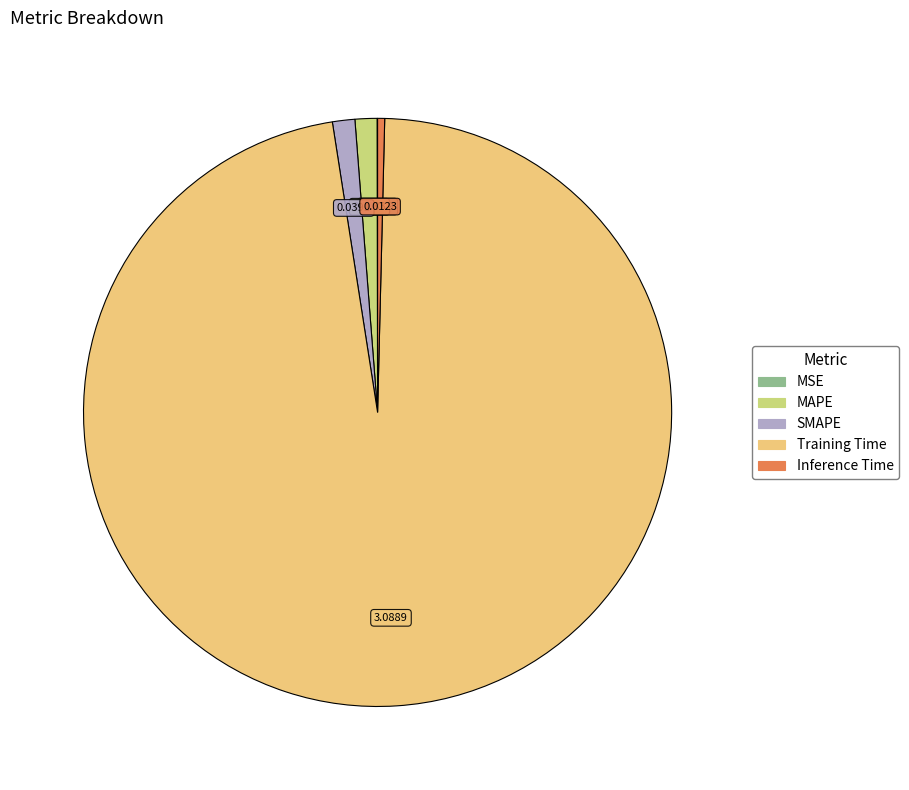

Is the sum of SMAPE and Inference Time greater than half?

No